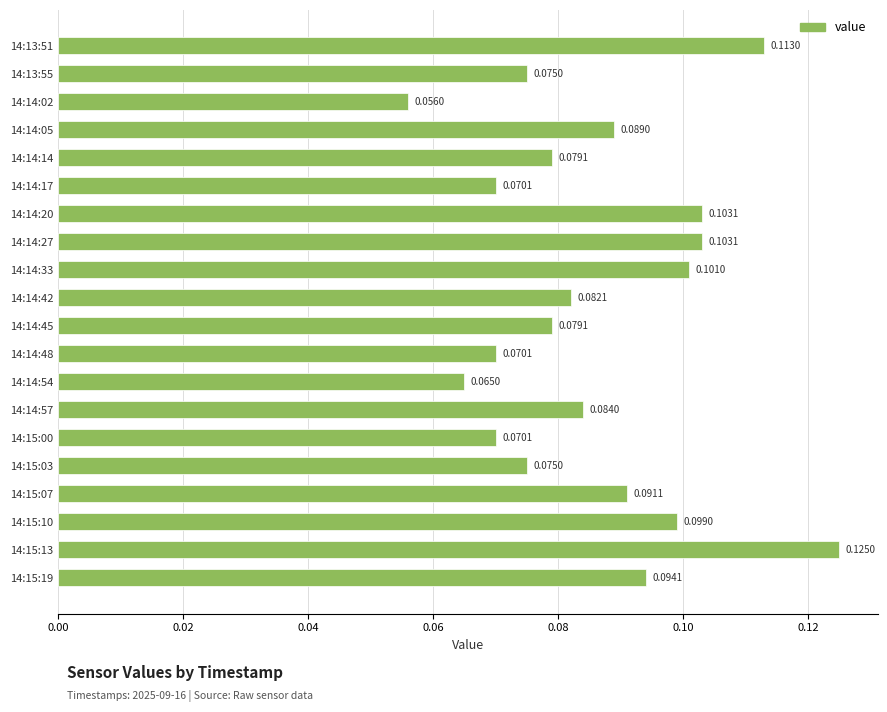

Which has a higher value, 14:14:20 or 14:14:33?

14:14:20